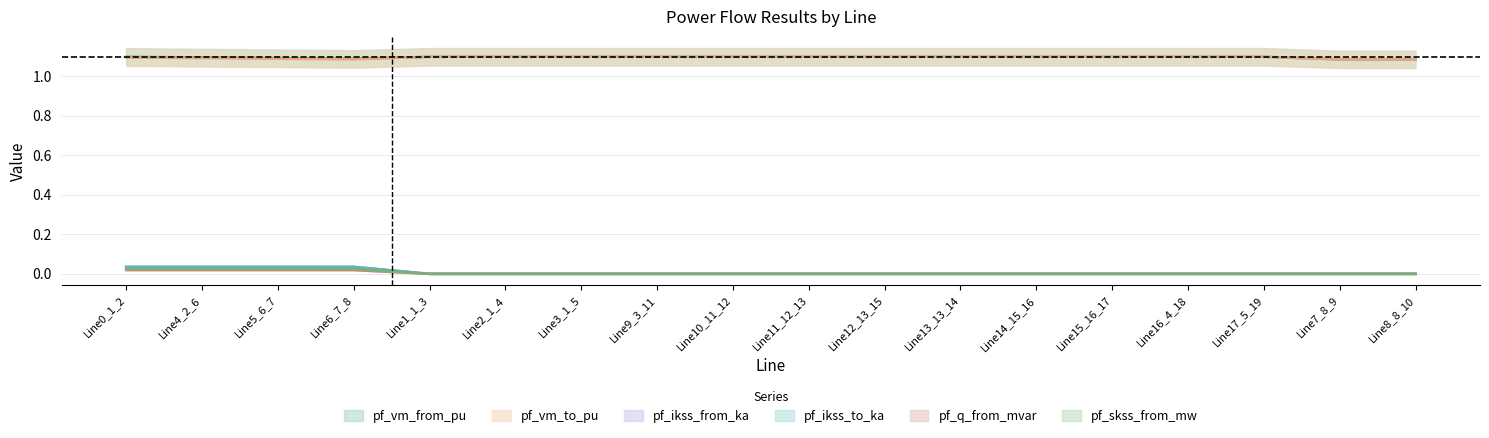

True or false: pf_ikss_from_ka has a value of 0.0 at Line1_1_3.

True